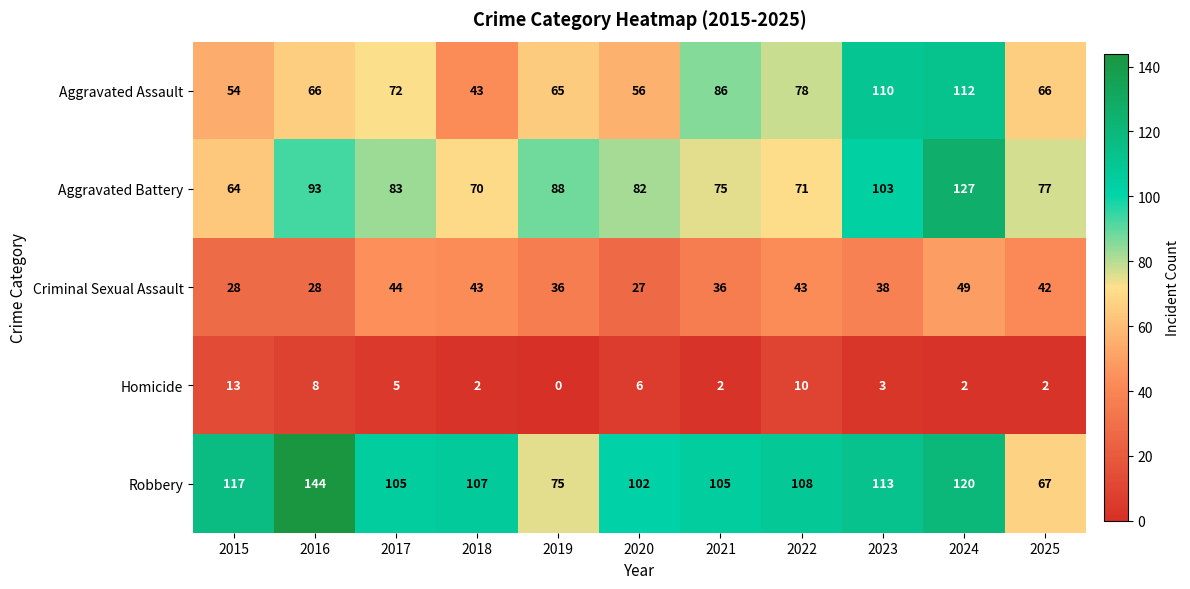

The Robbery series shows 117 at 2015. True or false?

True